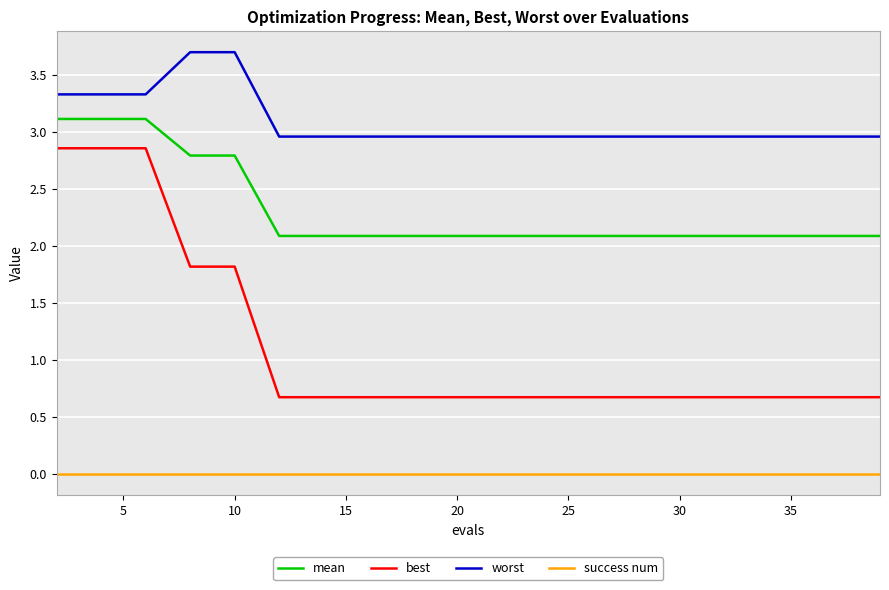

What is the minimum value for mean?

2.1